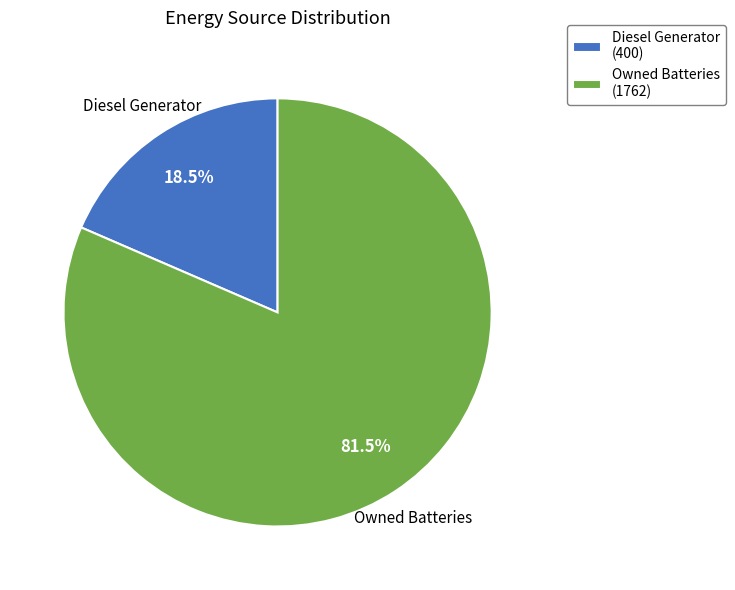

Which slice is the smallest?

Diesel Generator (400)